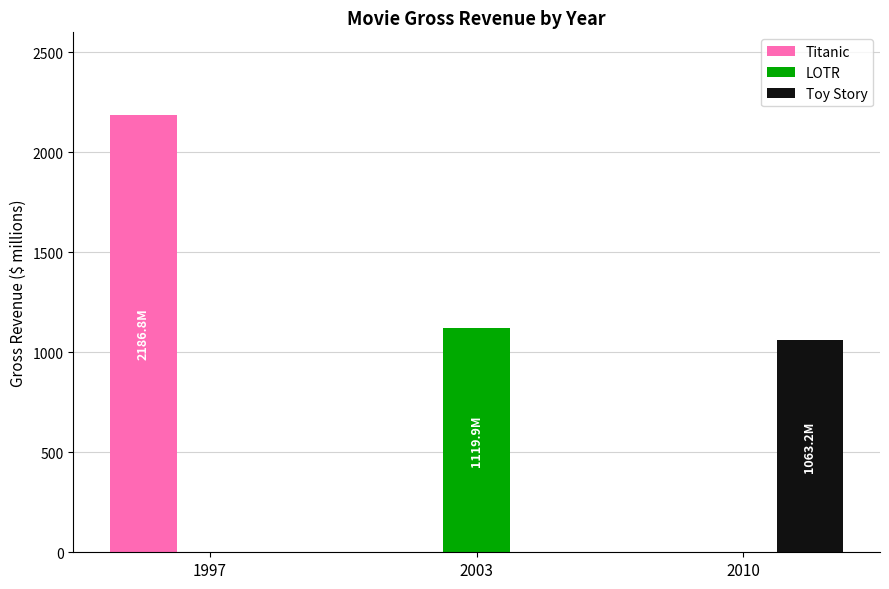

Which category has the highest value across all series?

1997